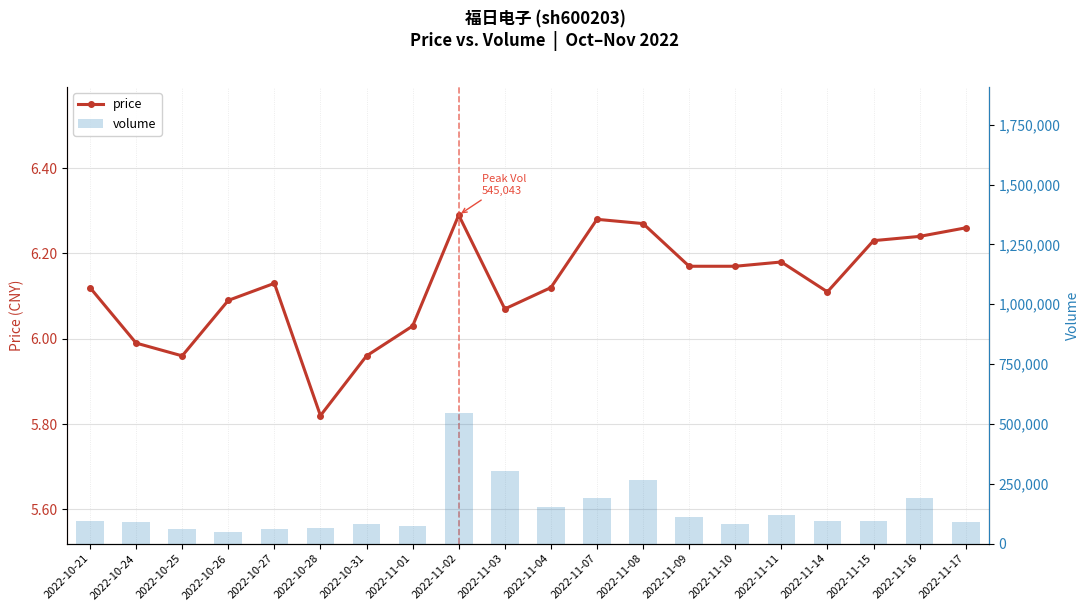

What is the difference between the maximum and second lowest values in the volume series?

485290.0